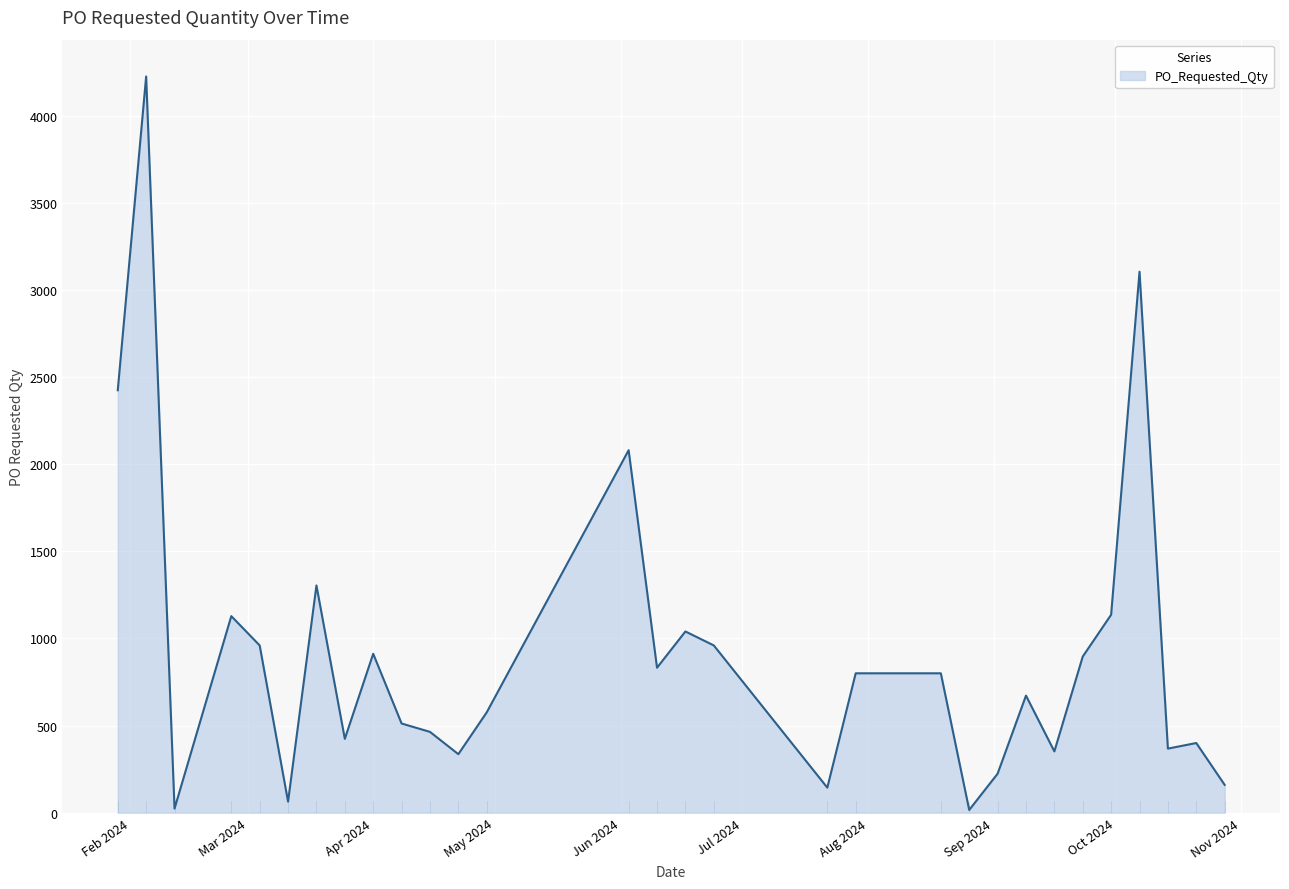

What is the greatest value displayed?

4224